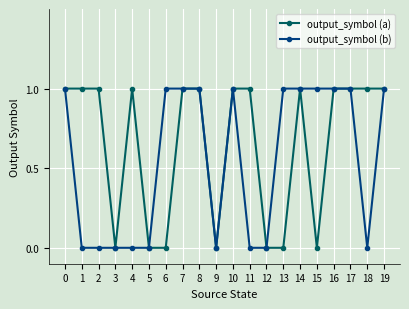

The value of output_symbol (a) at 7 is 1. True or false?

True